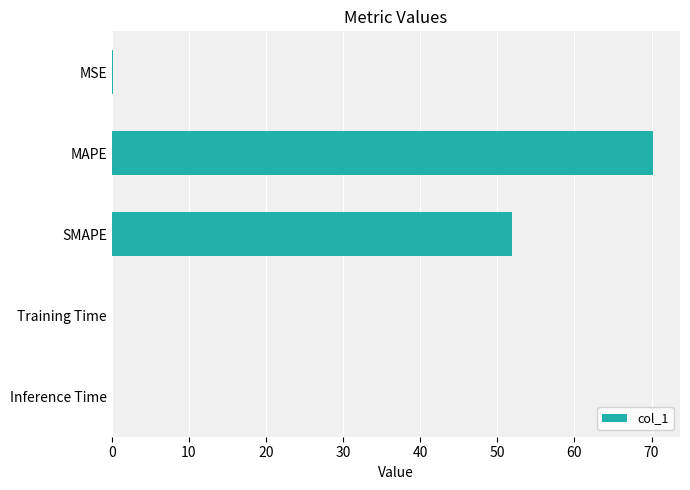

What is the maximum value shown in the chart?

70.2